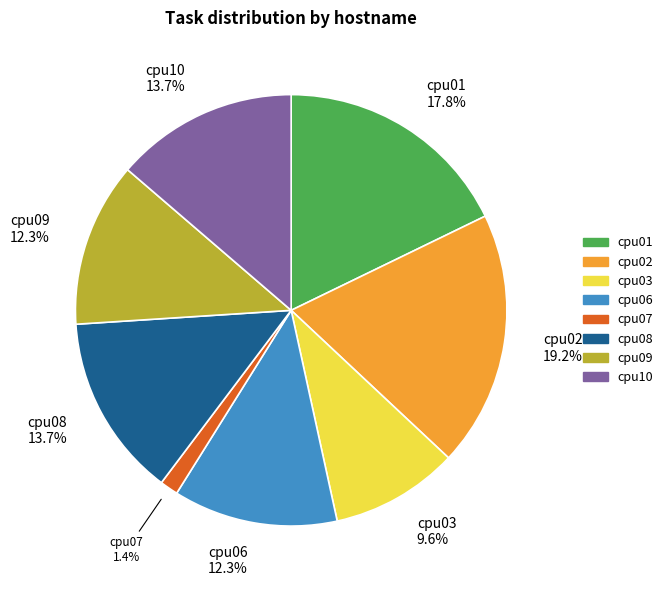

To the nearest percent, what percentage of the pie is cpu07?

1%